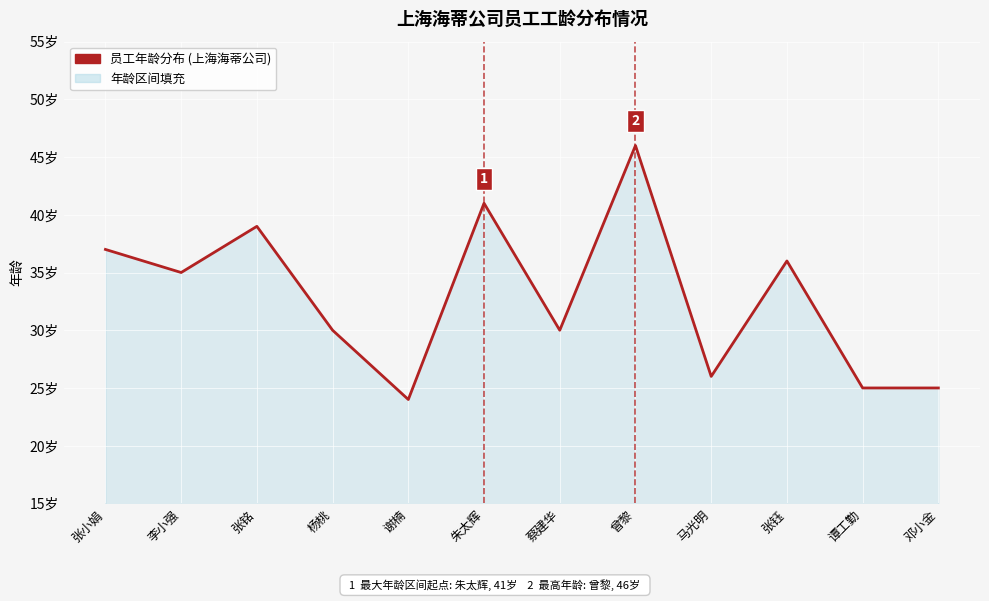

What is the change in value from 杨桃 to 曾黎?

+16